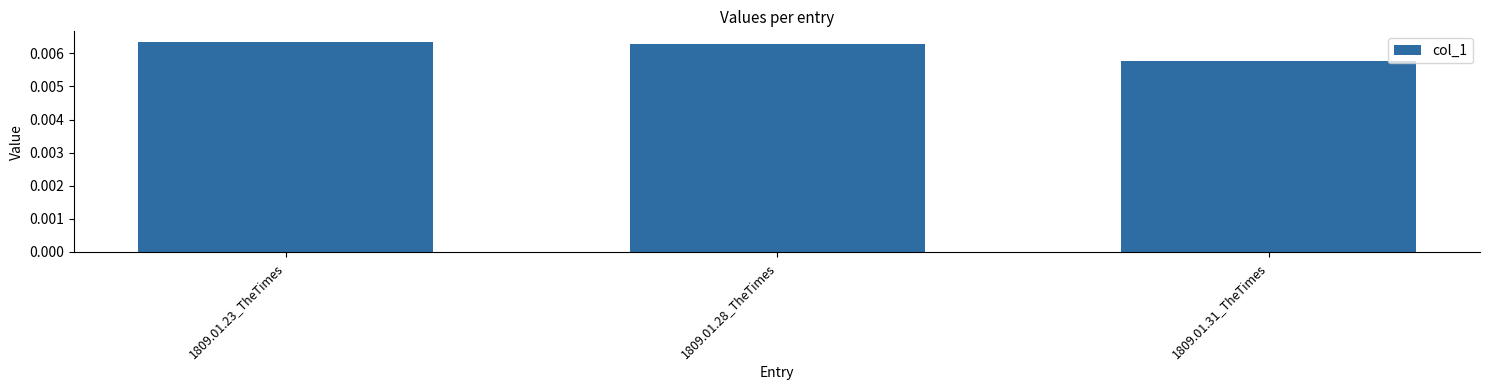

At which category does the chart reach its minimum across all series?

1809.01.31_TheTimes